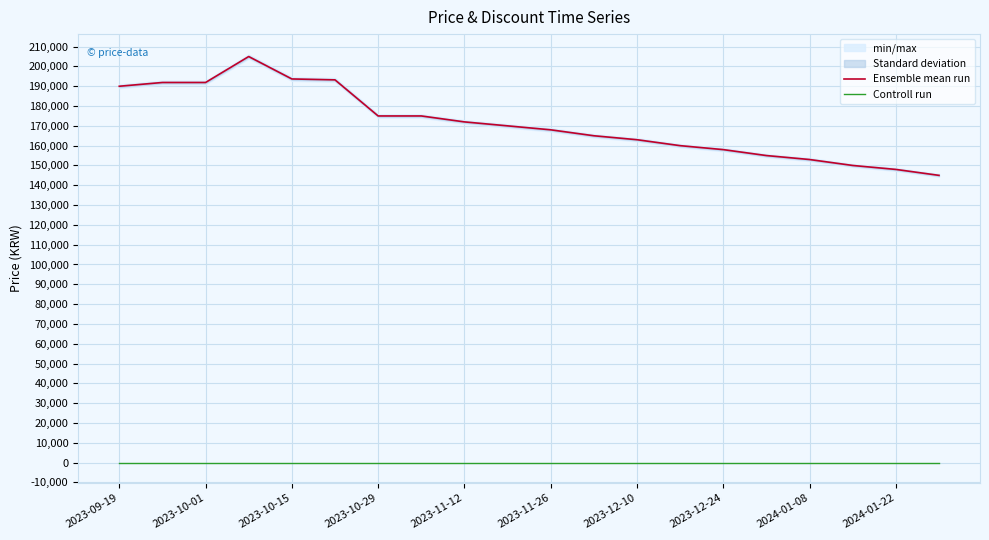

The value of Controll run at 2023-11-26 is 0. True or false?

True